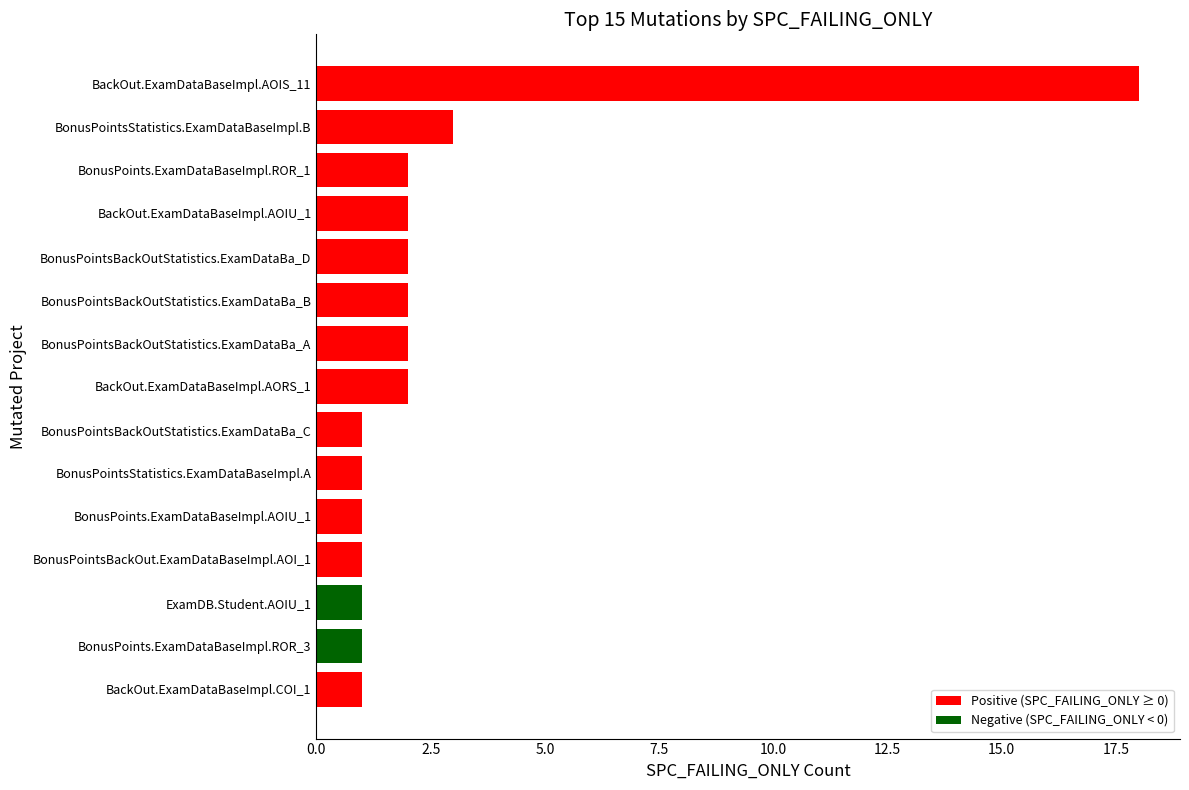

At which category does the chart reach its peak across all series?

BackOut.ExamDataBaseImpl.AOIS_11